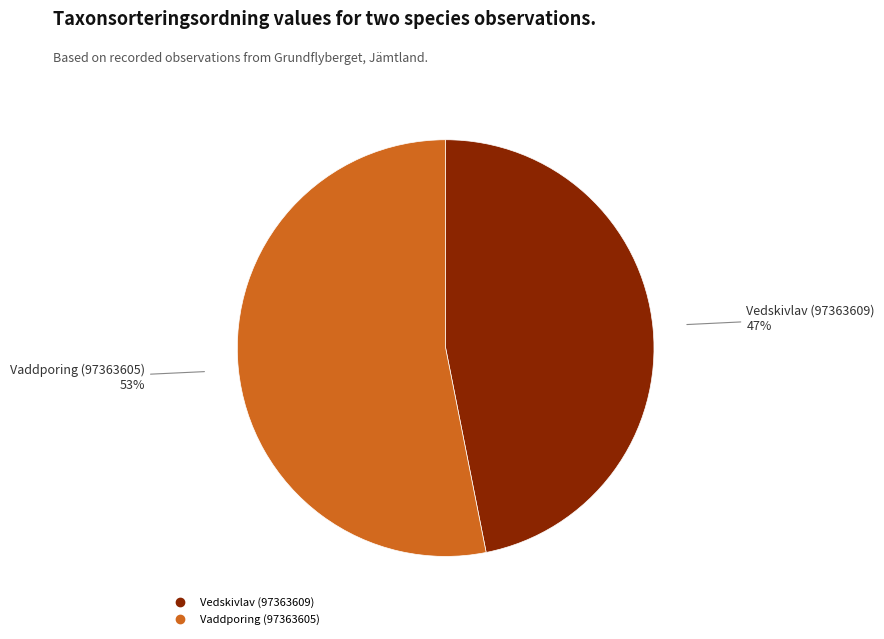

Is the sum of Vedskivlav (97363609) and Vaddporing (97363605) greater than half?

Yes